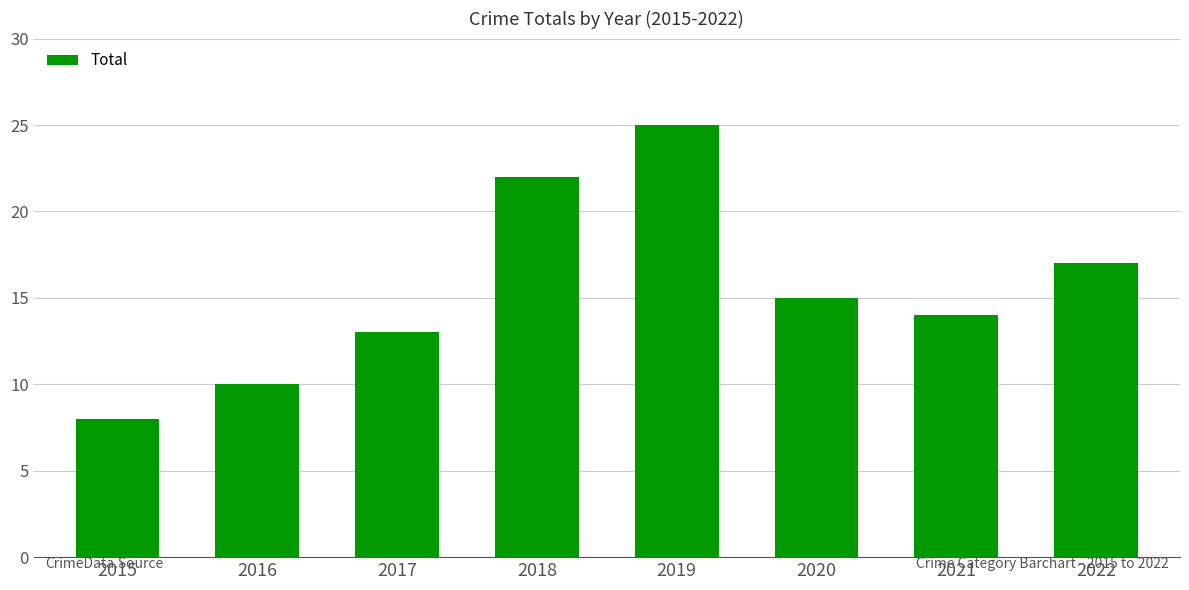

What is the change in value from 2016 to 2019?

+15